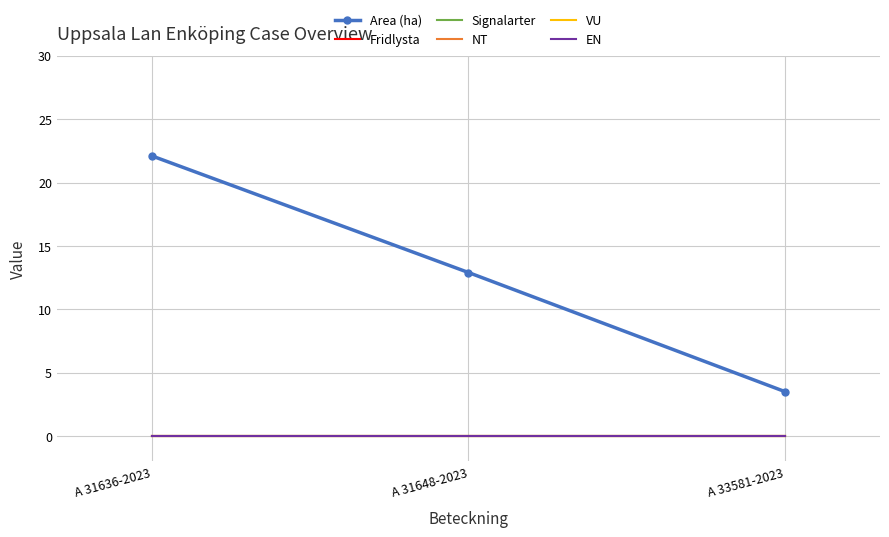

At which label does Signalarter reach its peak?

A 31636-2023